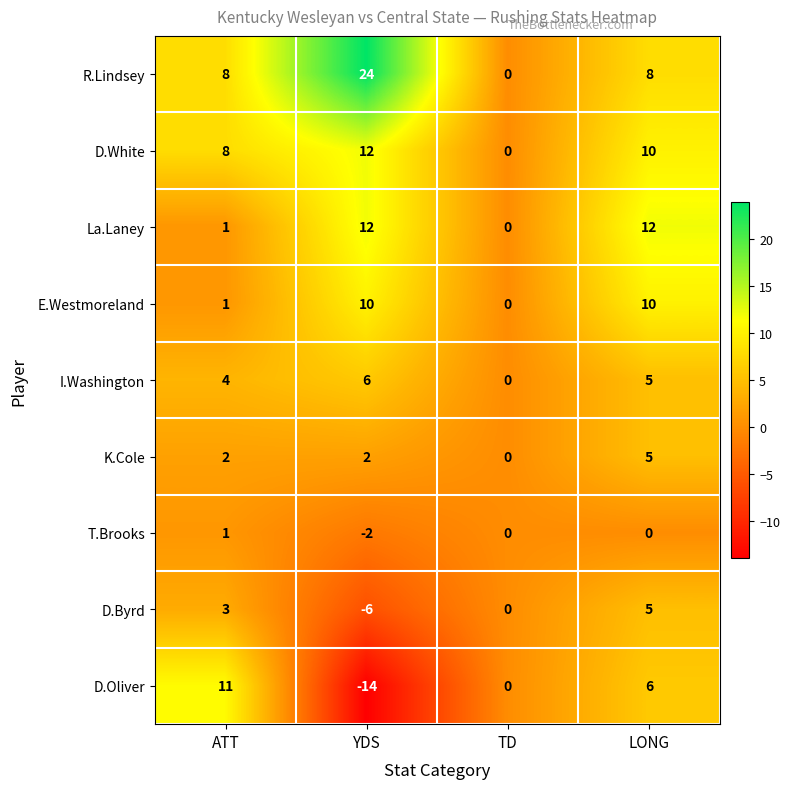

Rank the categories by D.White value from highest to lowest.

YDS, LONG, ATT, TD